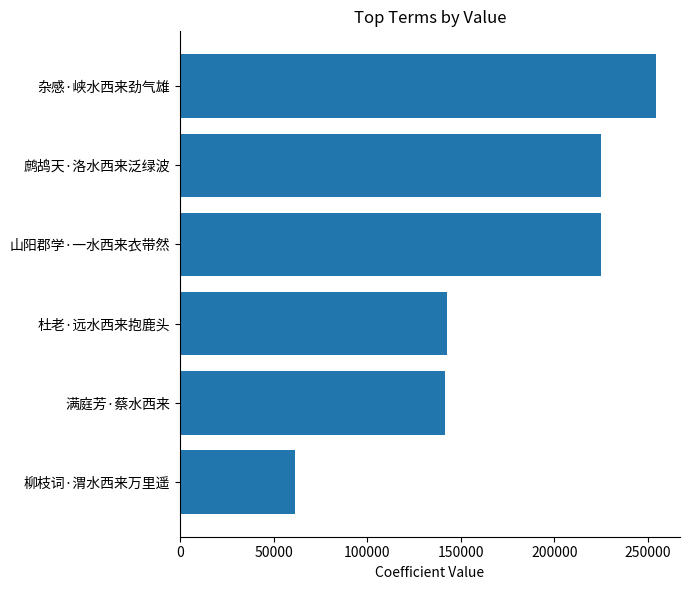

The chart shows a value of 224954 at 鹧鸪天·洛水西来泛绿波. True or false?

True